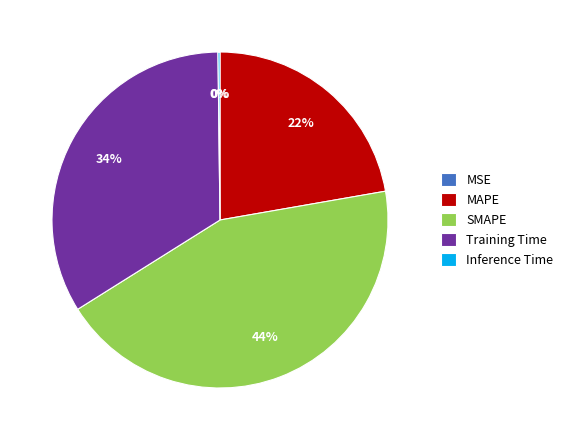

True or false: SMAPE accounts for 44% of the total.

True